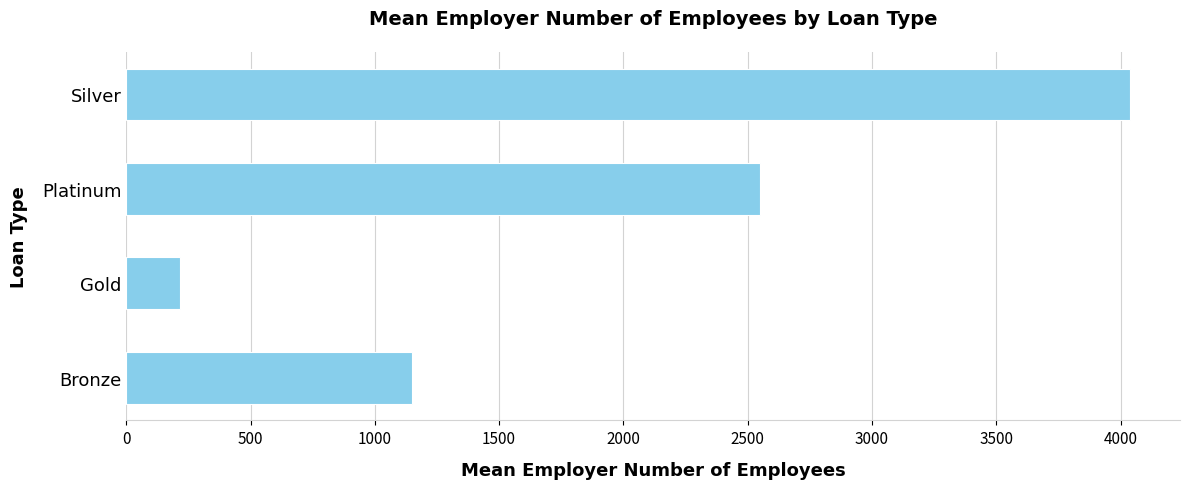

Is it true that the value at Bronze is 1749.5?

False